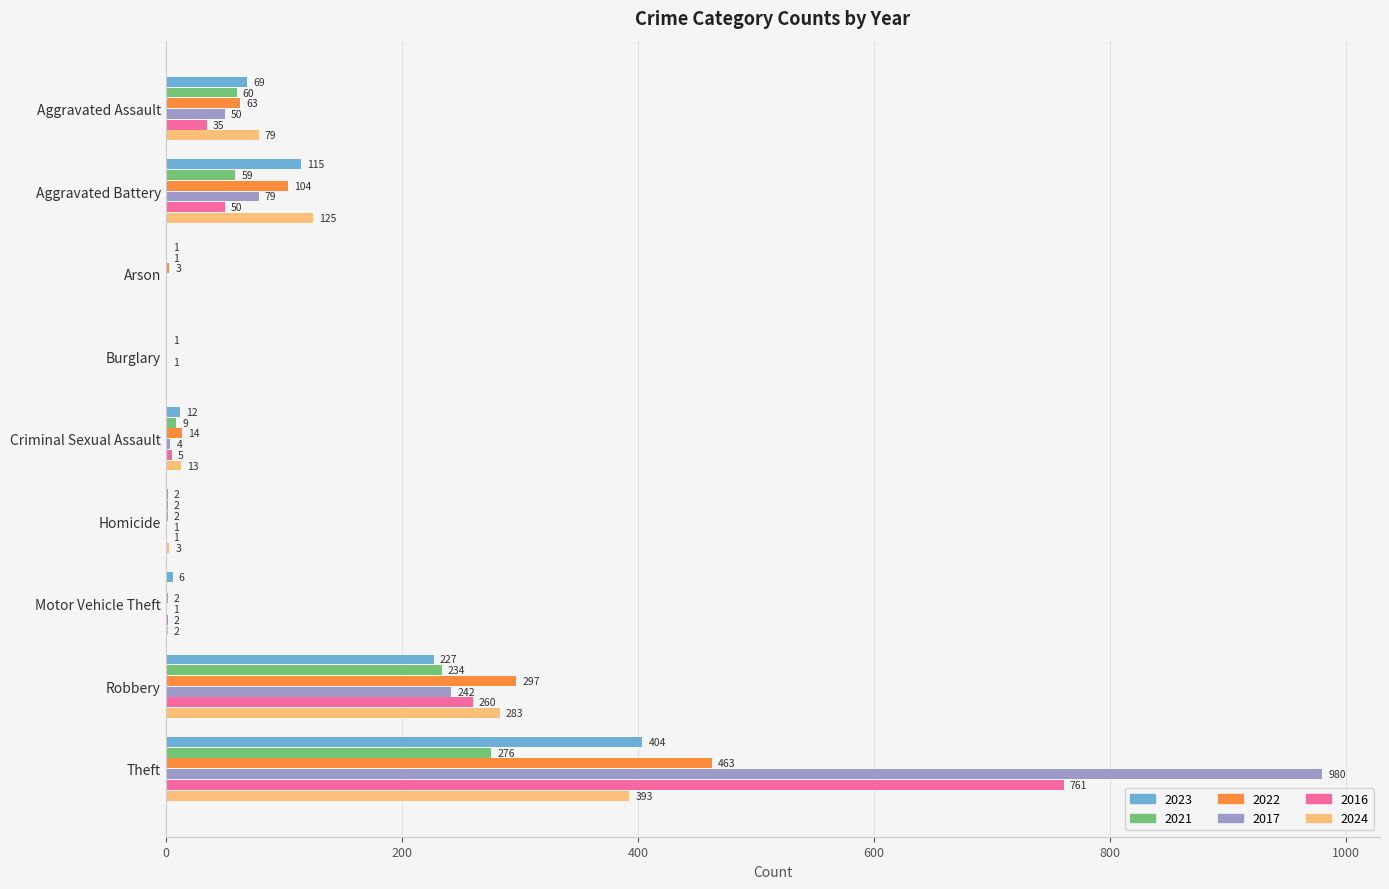

What is the difference between the 2023 values at Criminal Sexual Assault and Robbery?

215